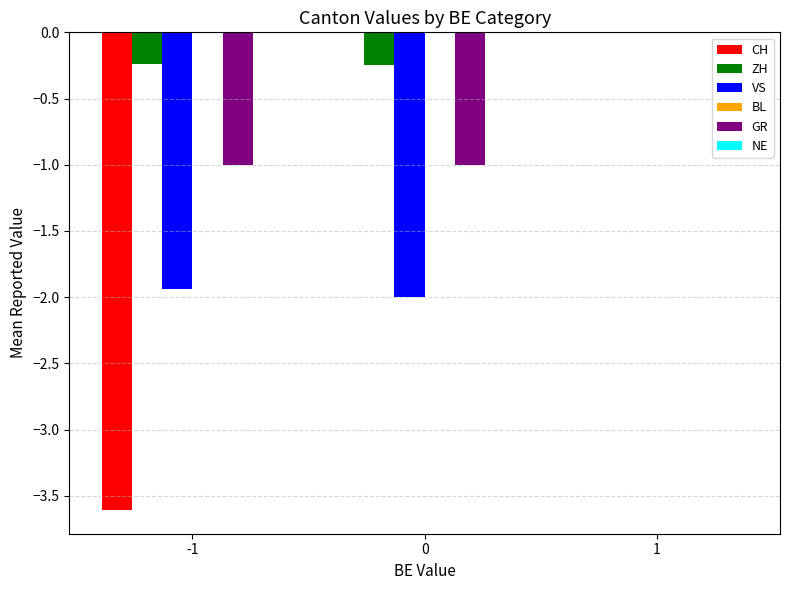

The value of VS at 0 is -2.0. True or false?

True